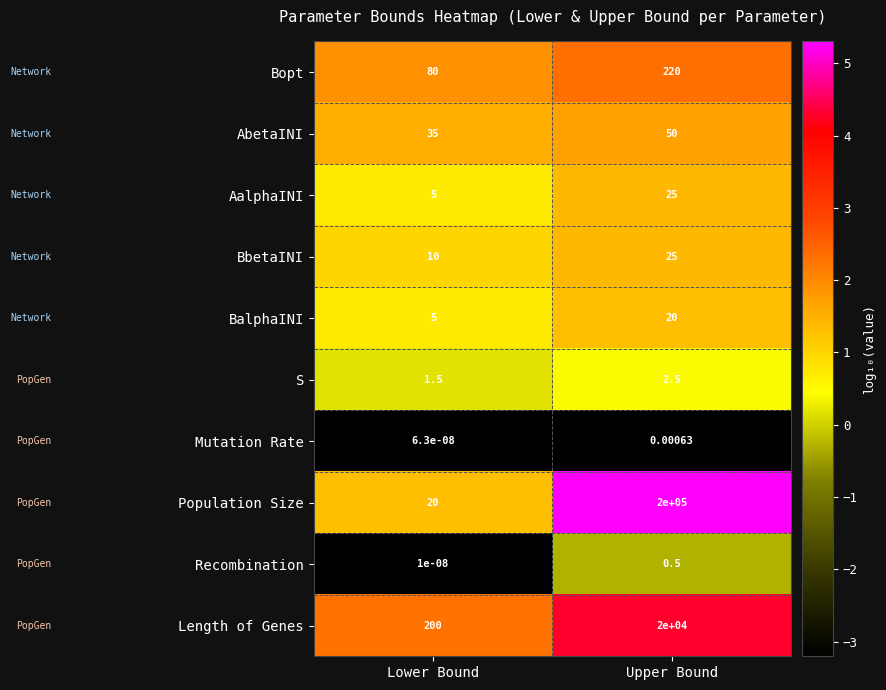

What is the difference between the highest and lowest values at Upper Bound?

200000.0